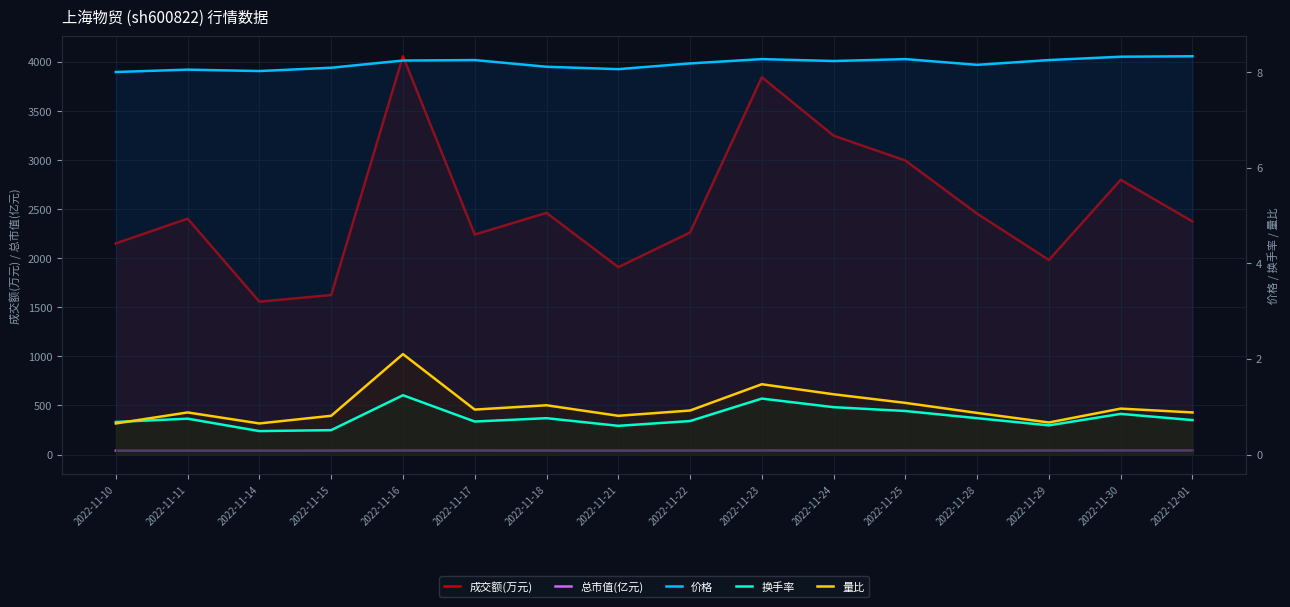

At which label does 换手率 reach its minimum?

2022-11-14